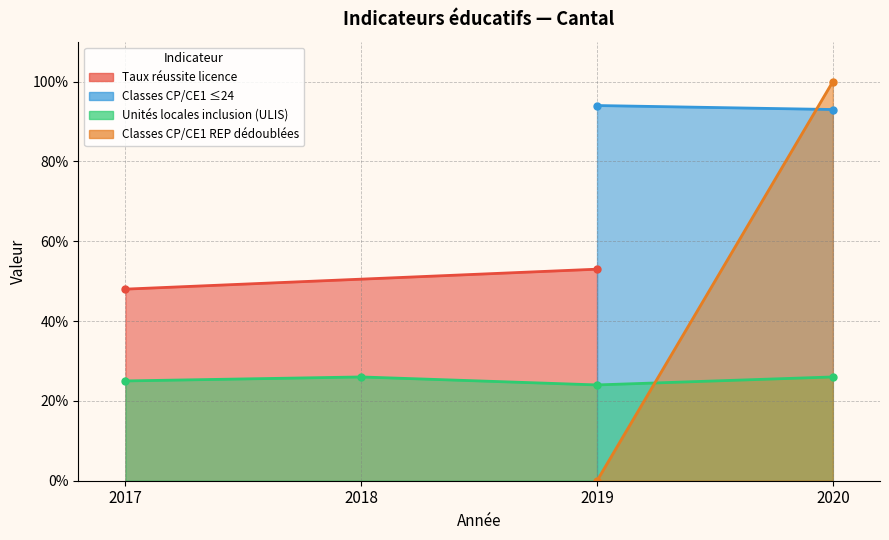

How many lines are shown in the chart?

4